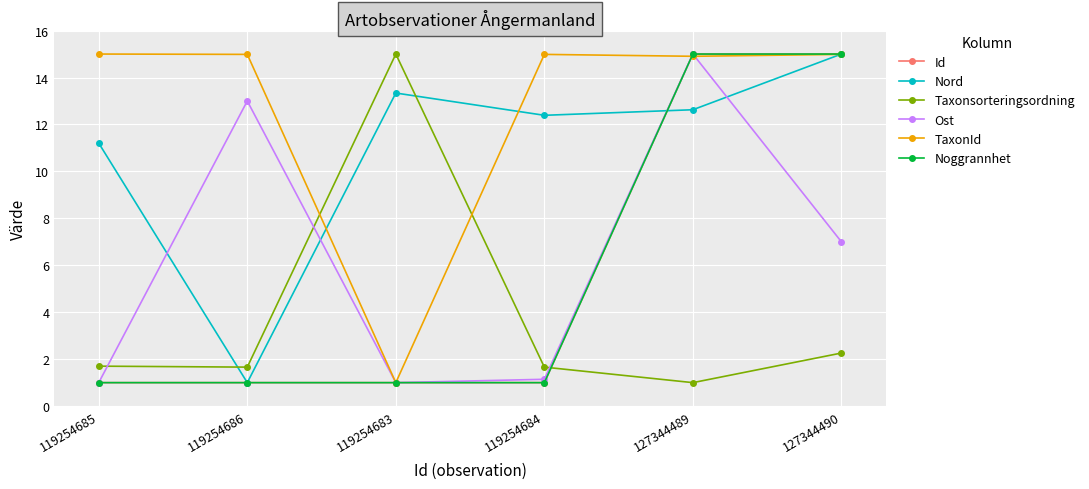

At which category is the sum across all series the highest?

127344489